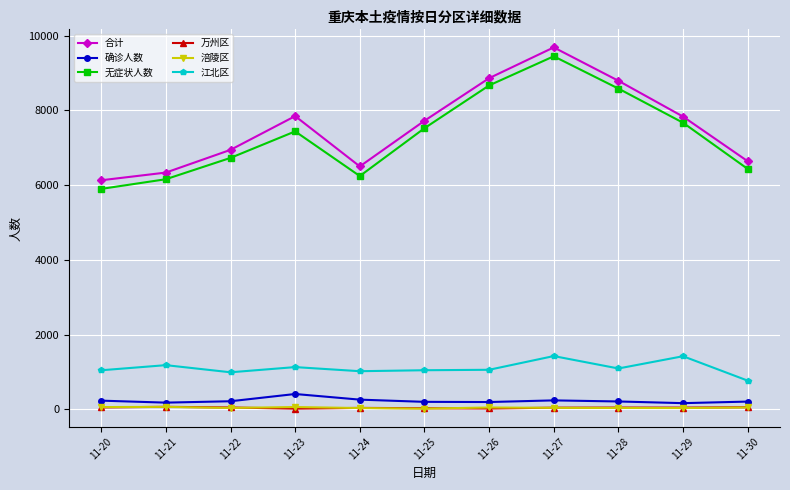

Which label corresponds to the largest value in the chart?

11-27